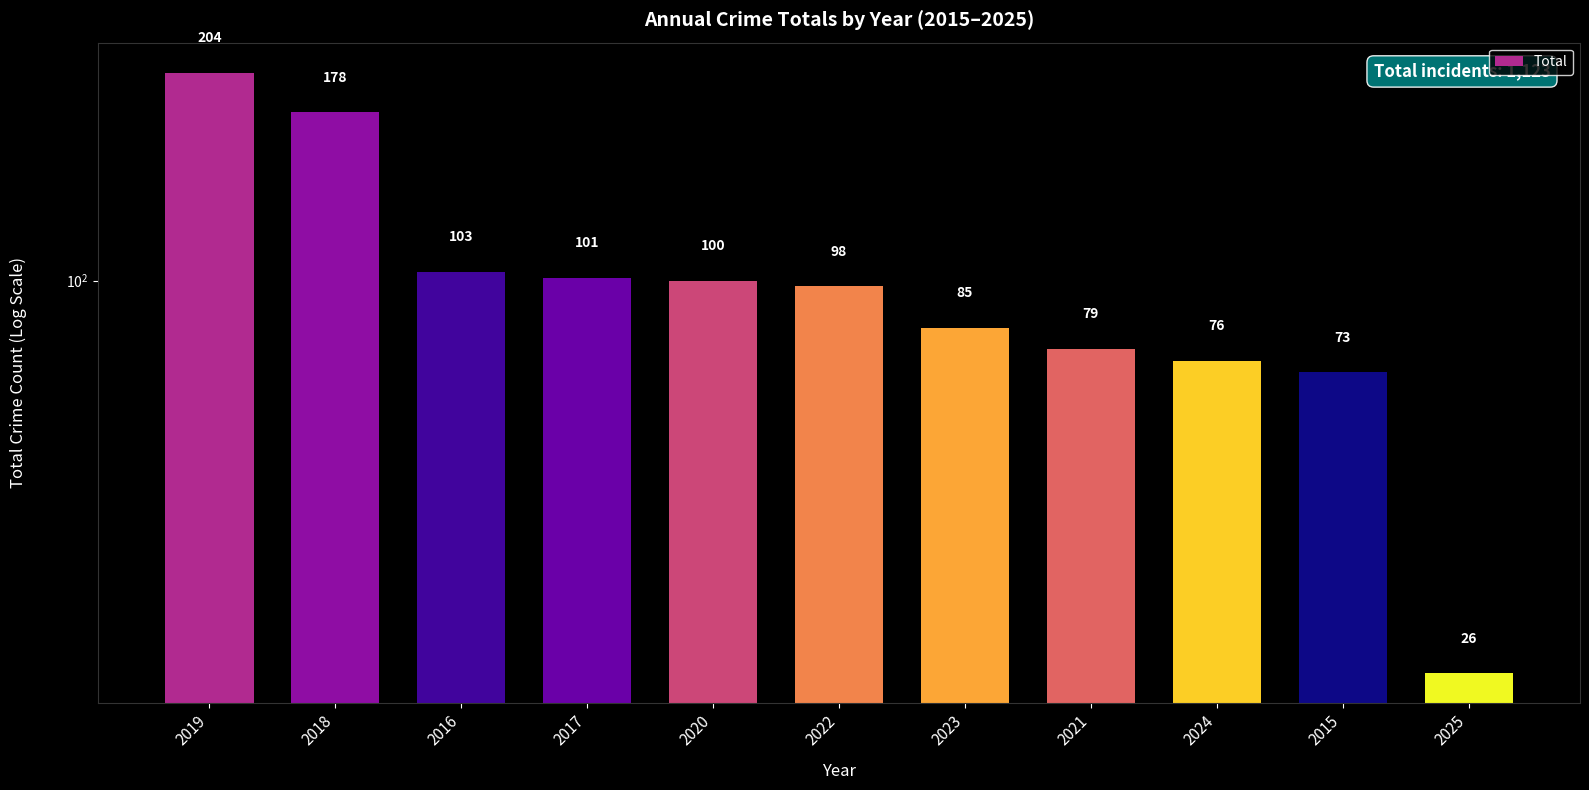

Reading left to right, extract all data points from this chart.

204	178	103	101	100	98	85	79	76	73	26